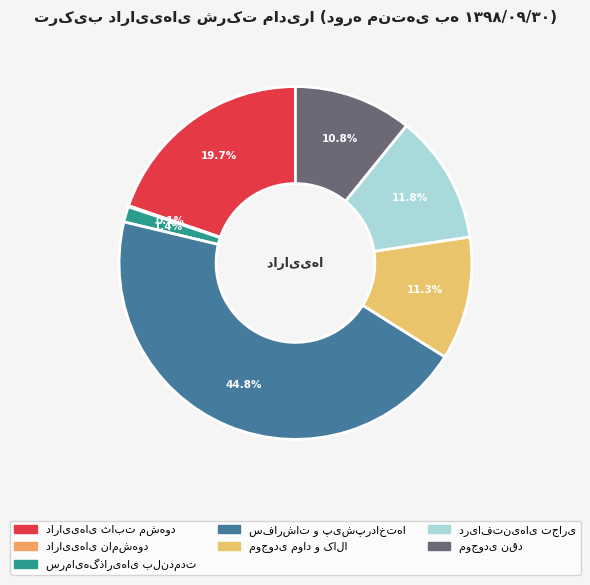

Which slice is the smallest?

دارایی‌های نامشهود